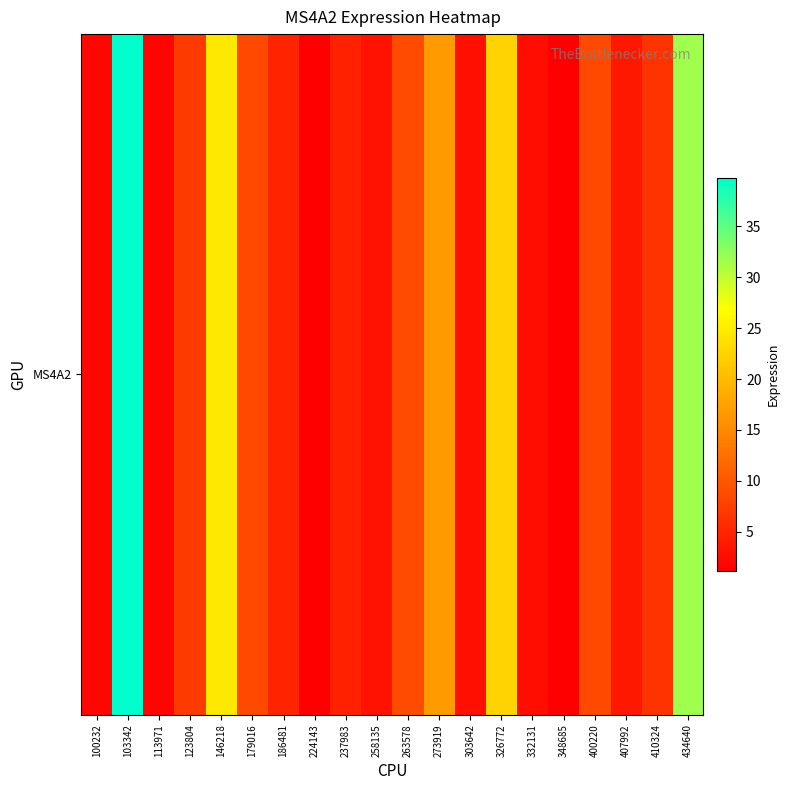

Read the value at 434640.

31.6